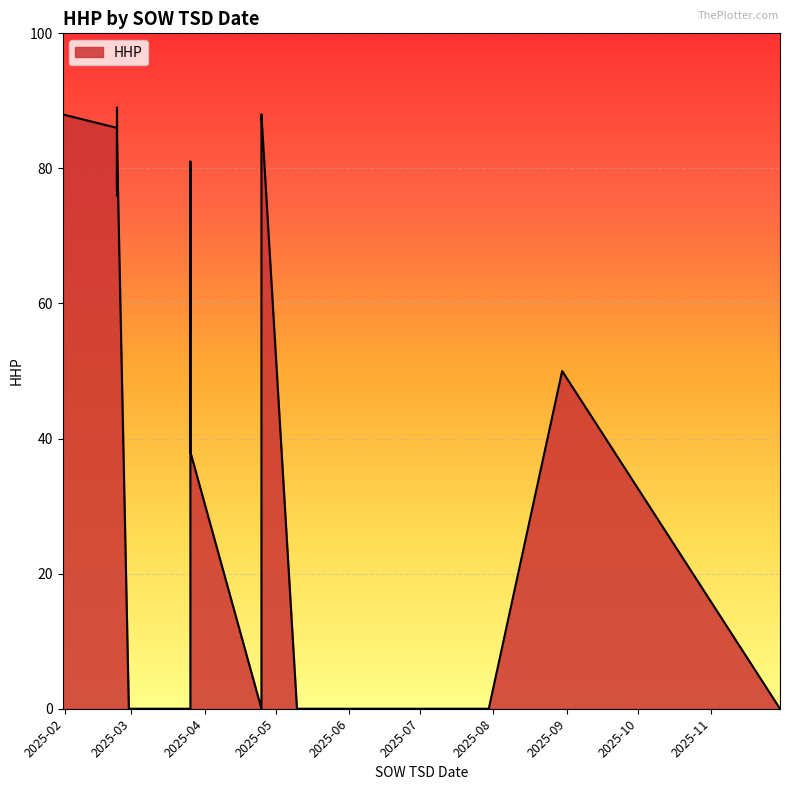

Count the number of values greater than 71.

19